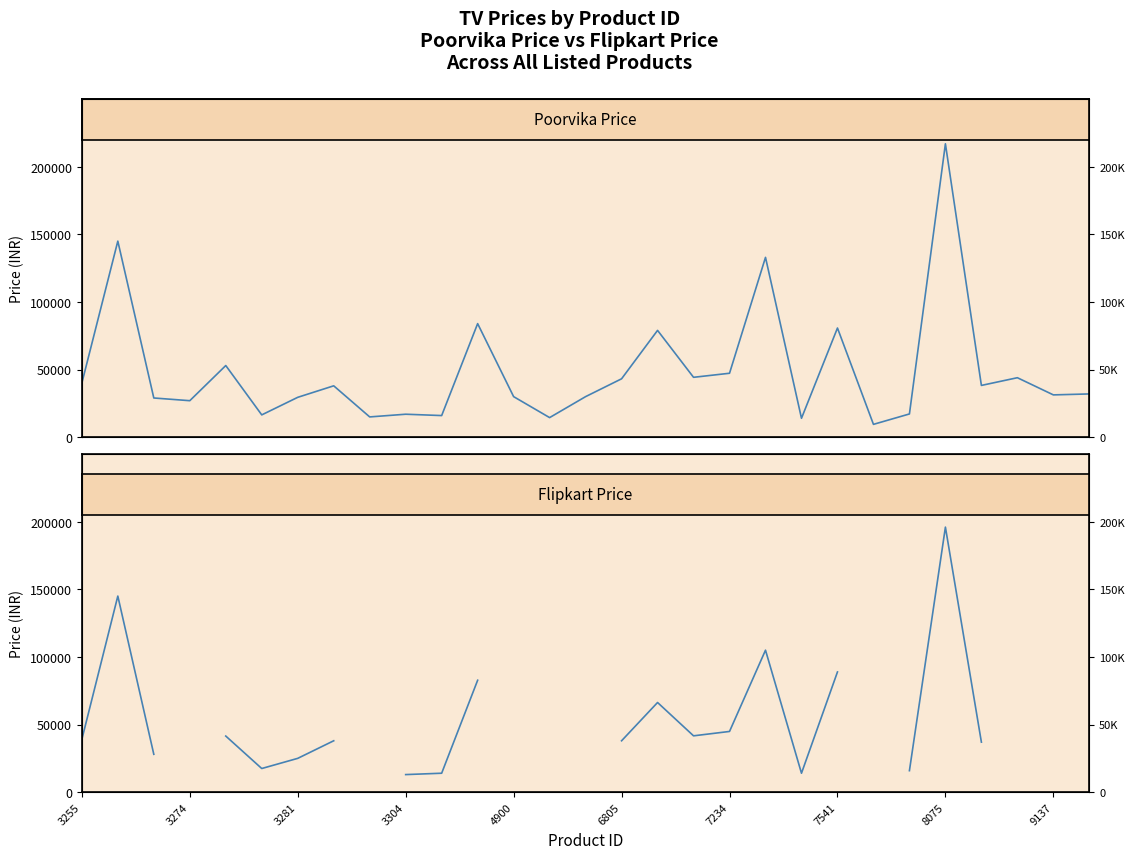

True or false: Poorvika price has a value of 39999.0 at 3255.

True